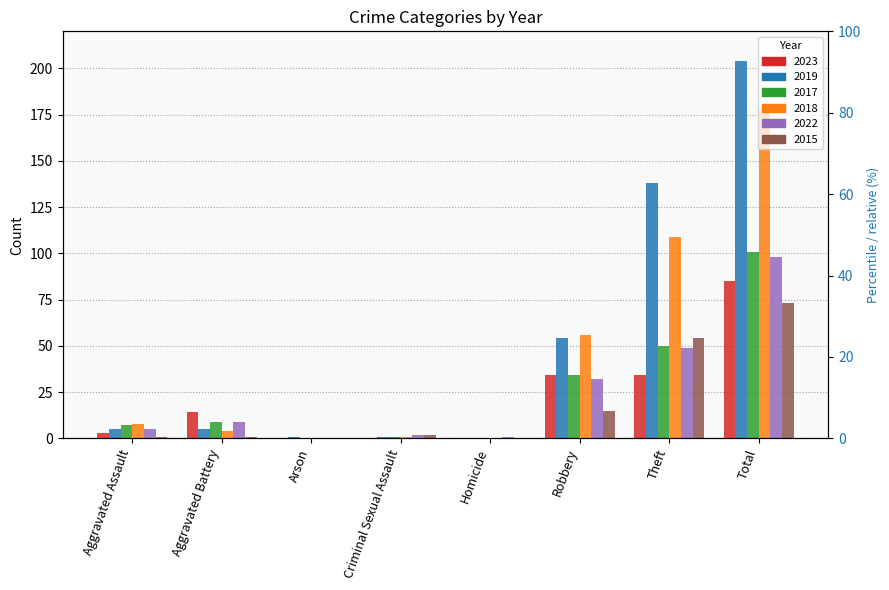

Which series has the largest range (max minus min)?

2019